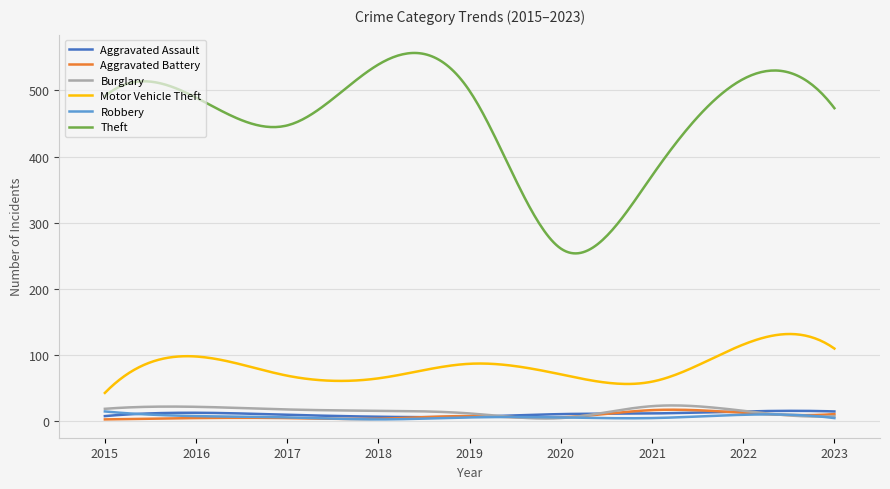

True or false: Theft and Aggravated Assault intersect in this chart.

False